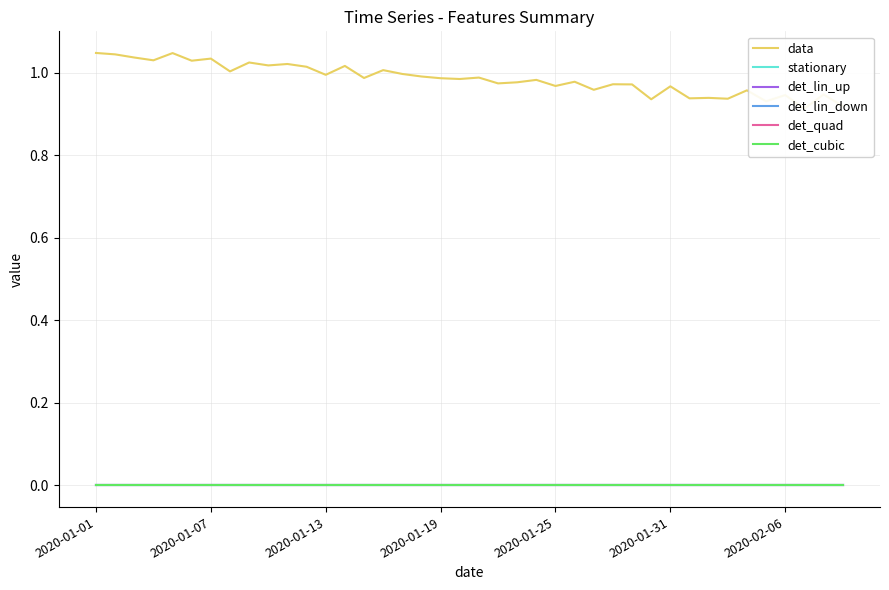

Count the number of data series in this chart.

6